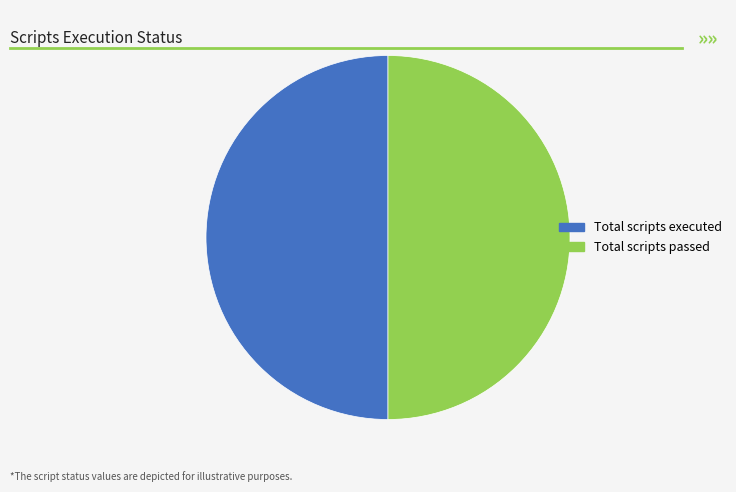

Count the number of slices in the pie.

2